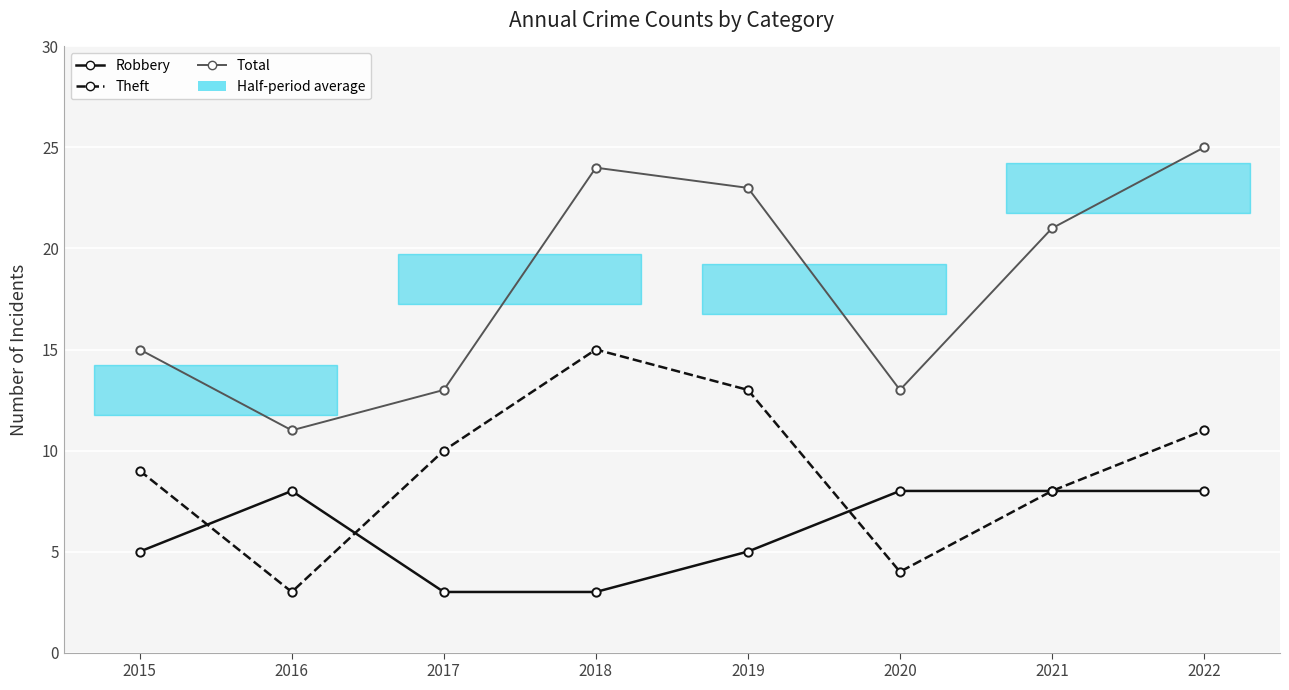

At which category does Total reach its first local peak?

2018